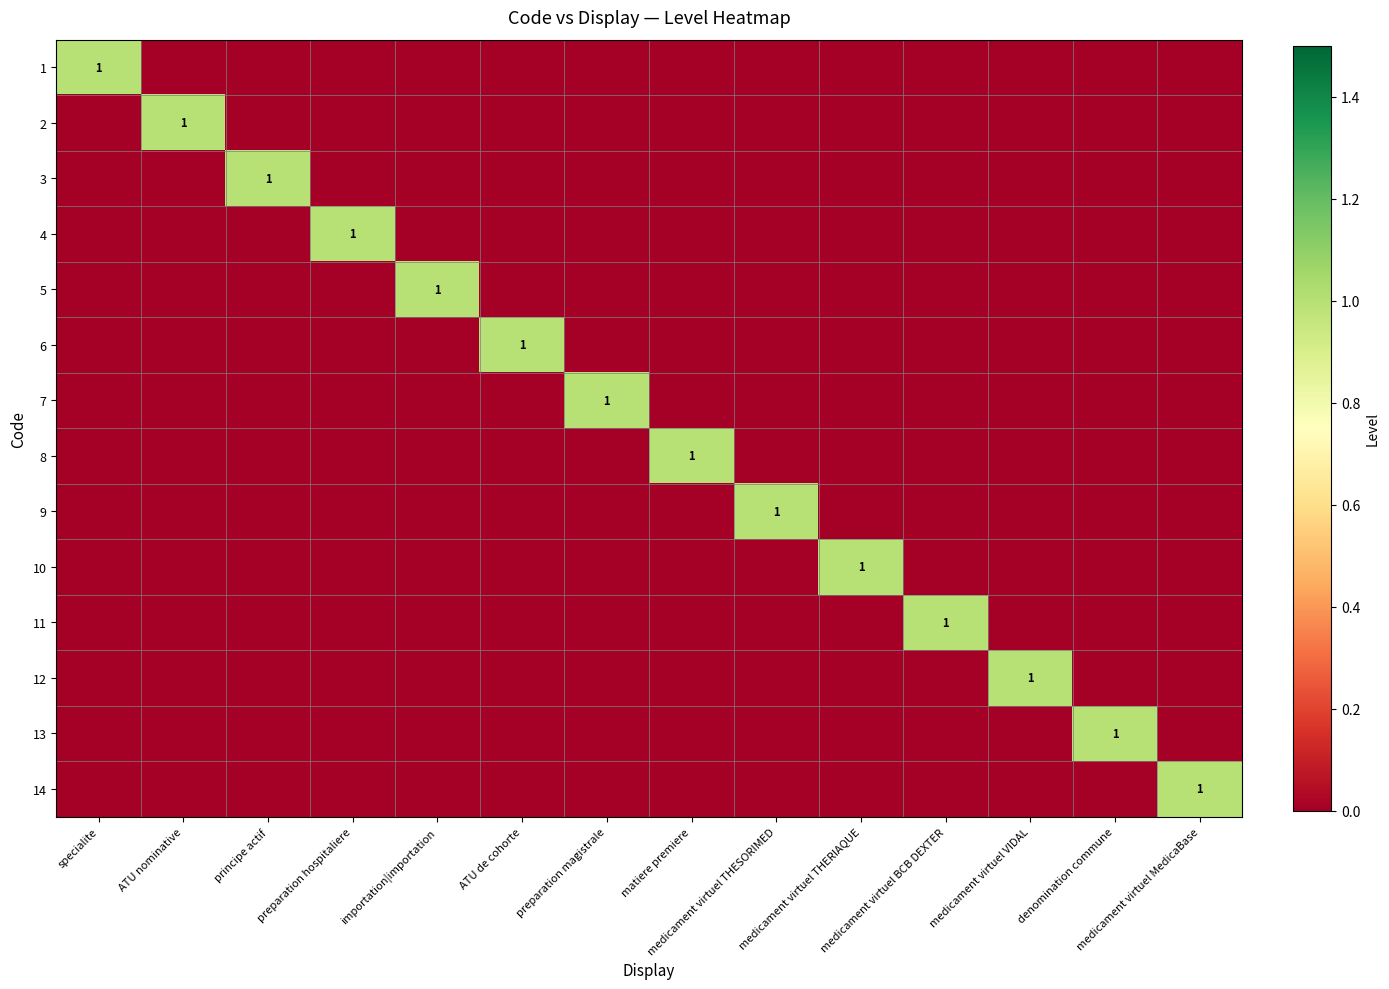

Count the 7 values in the range 0 to 1.

14